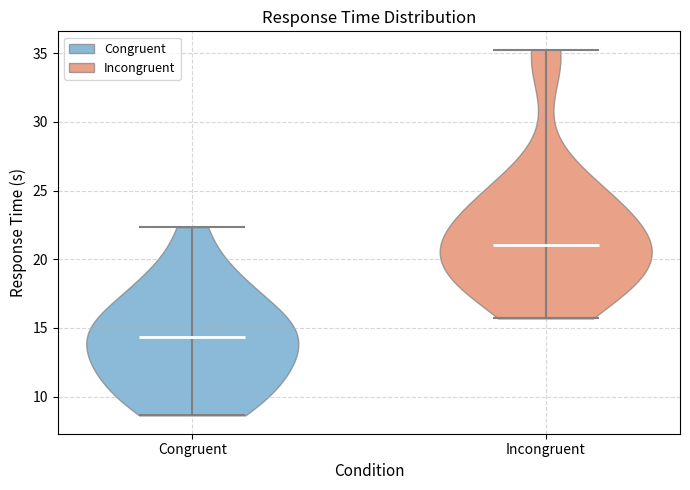

Reading left to right, read every violin against the y-axis: where its median line is, and the lowest and highest points it reaches. The values are not printed on the chart, so give them approximately, as read against the axis.

Congruent: median line 14.5, lowest point 8.5, highest point 22.5
Incongruent: median line 21.0, lowest point 15.5, highest point 35.5